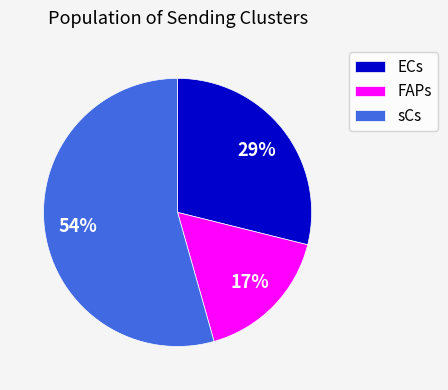

Count the number of slices in the pie.

3